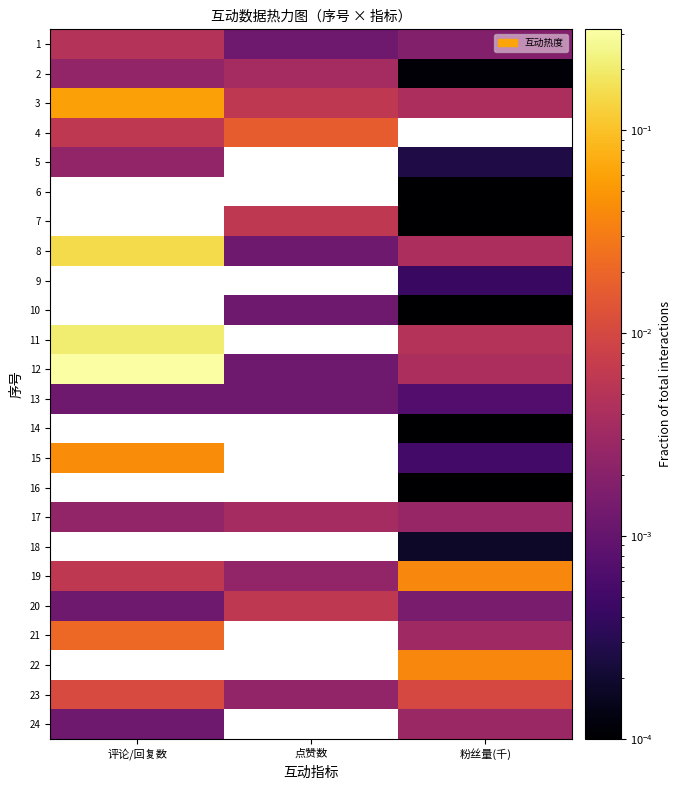

How many data points does each series have?

3